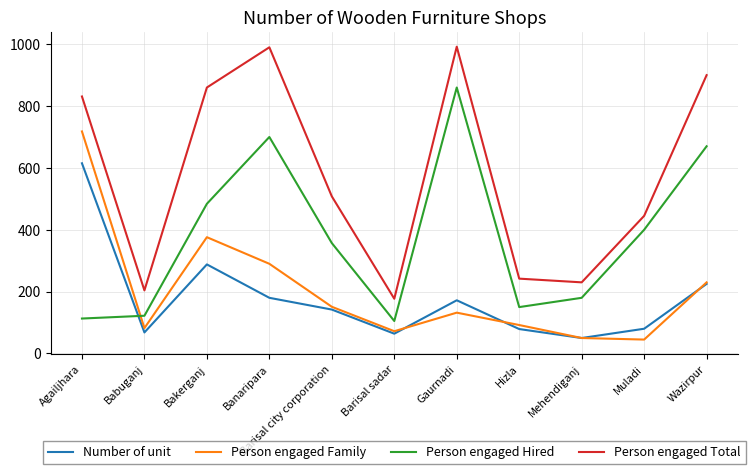

Is it true that Number of unit equals 68 at Babuganj?

True